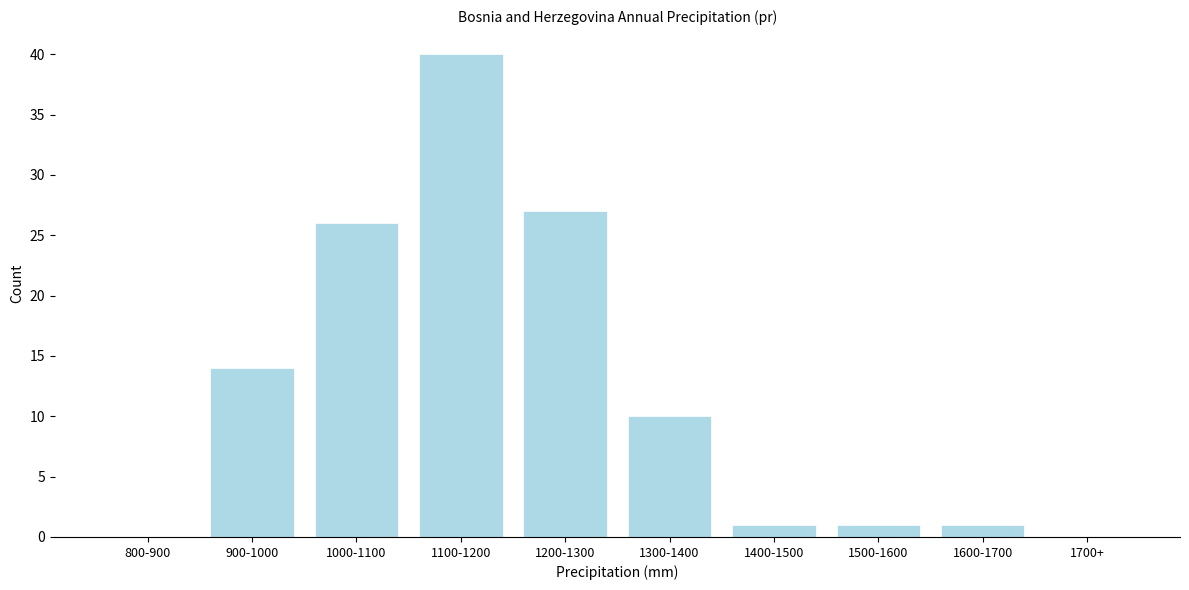

Reading left to right, what are all the values shown in this chart?

800-900=0	900-1000=14	1000-1100=26	1100-1200=40	1200-1300=27	1300-1400=10	1400-1500=1	1500-1600=1	1600-1700=1	1700+=0